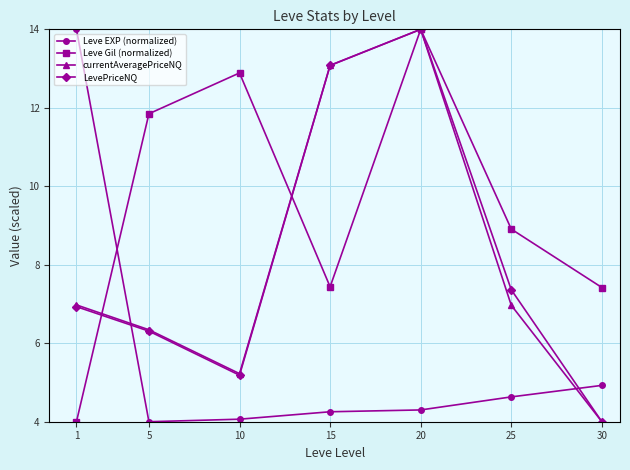

Which series ends up on top after the final intersection of Leve EXP (normalized) and Leve Gil (normalized)?

Leve Gil (normalized)